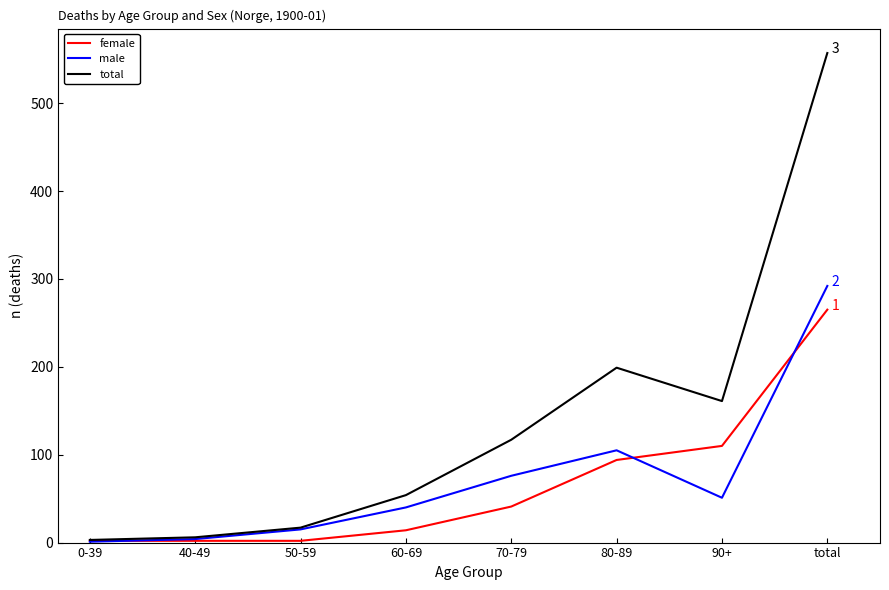

Reading left to right, what are all the values shown in this chart?

female: 2	2	2	14	41	94	110	265
male: 1	4	15	40	76	105	51	292
total: 3	6	17	54	117	199	161	557